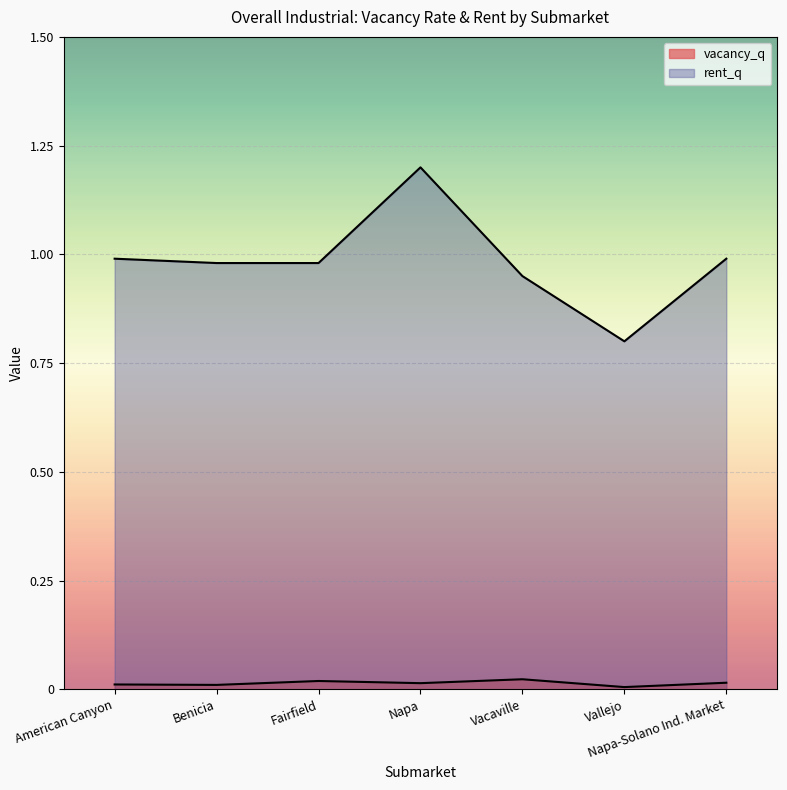

At which category does the chart reach its minimum across all series?

Vallejo